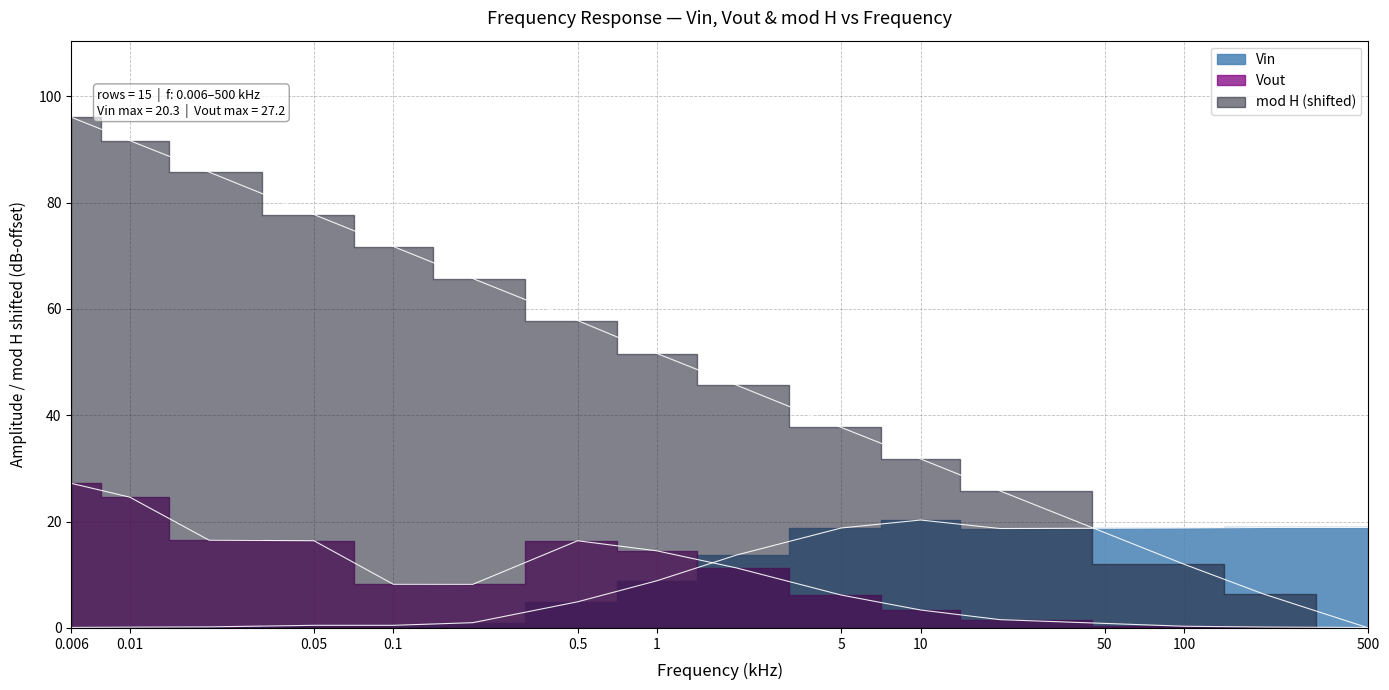

Reading left to right, what are all the values shown in this chart?

Vin: 0.1	0.1	0.2	0.5	0.5	1.0	4.9	8.9	13.7	18.8	20.3	18.7	18.8	18.9	18.9
Vout: 27.2	24.6	16.5	16.4	8.2	8.2	16.4	14.5	11.3	6.2	3.4	1.6	0.3	0.2	0.1
mod H: 96.1	91.7	85.7	77.7	71.7	65.7	57.8	51.6	45.7	37.7	31.8	25.8	12.0	6.4	0.0